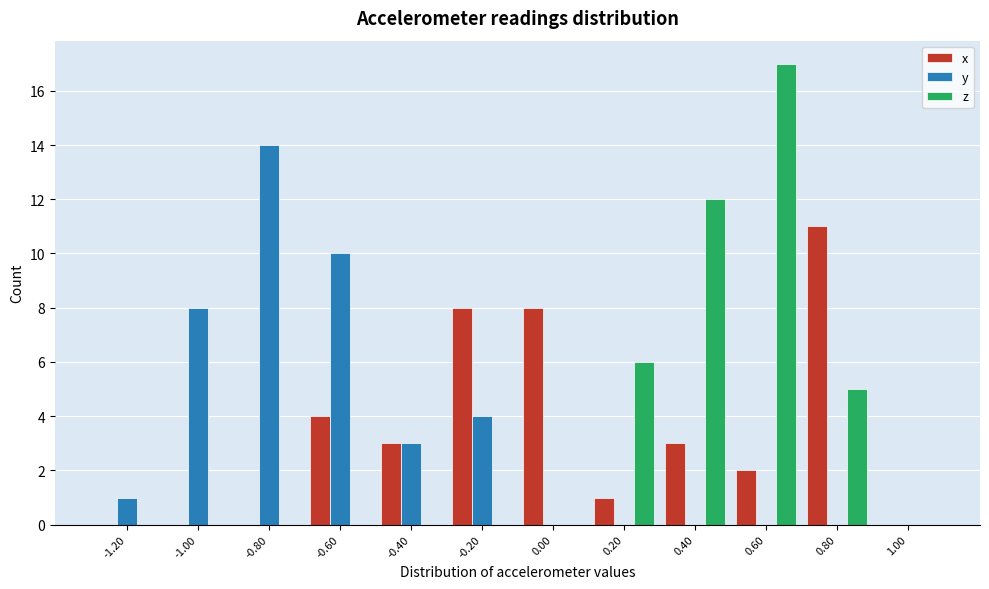

Is the value of x at -1.20 greater than the value of y at -1.00?

No